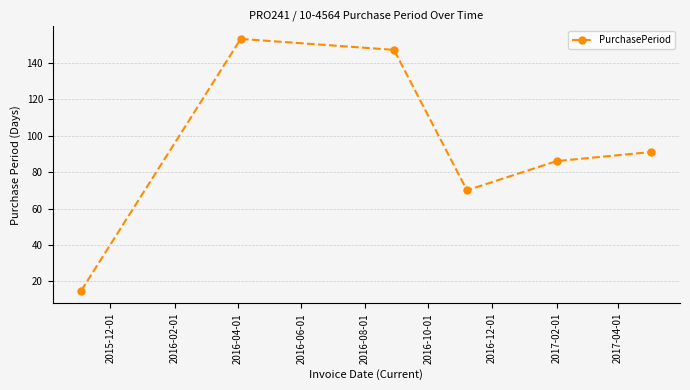

What is the sum of all values?

562